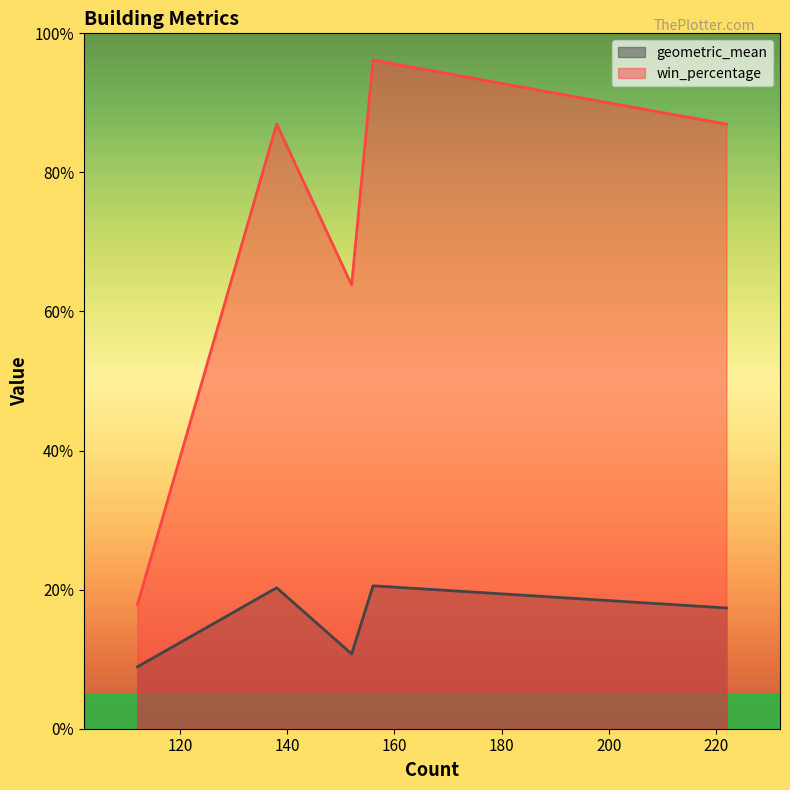

List the series in order of their peak value, lowest first.

geometric_mean, win_percentage